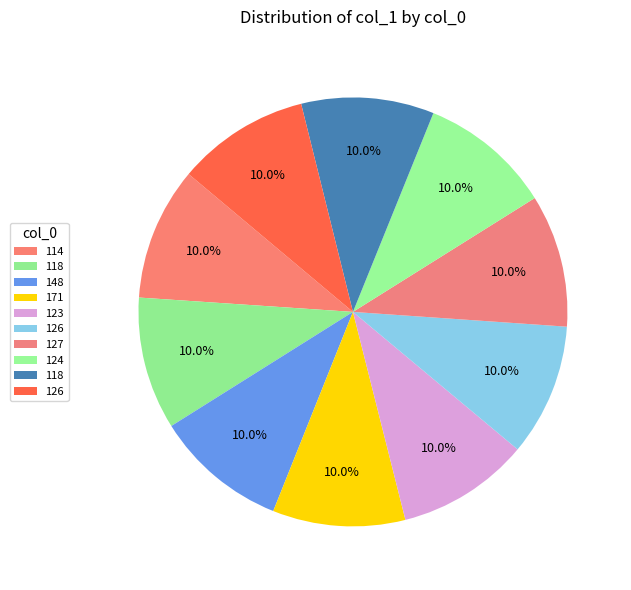

Is there any slice that represents more than half of the pie?

No